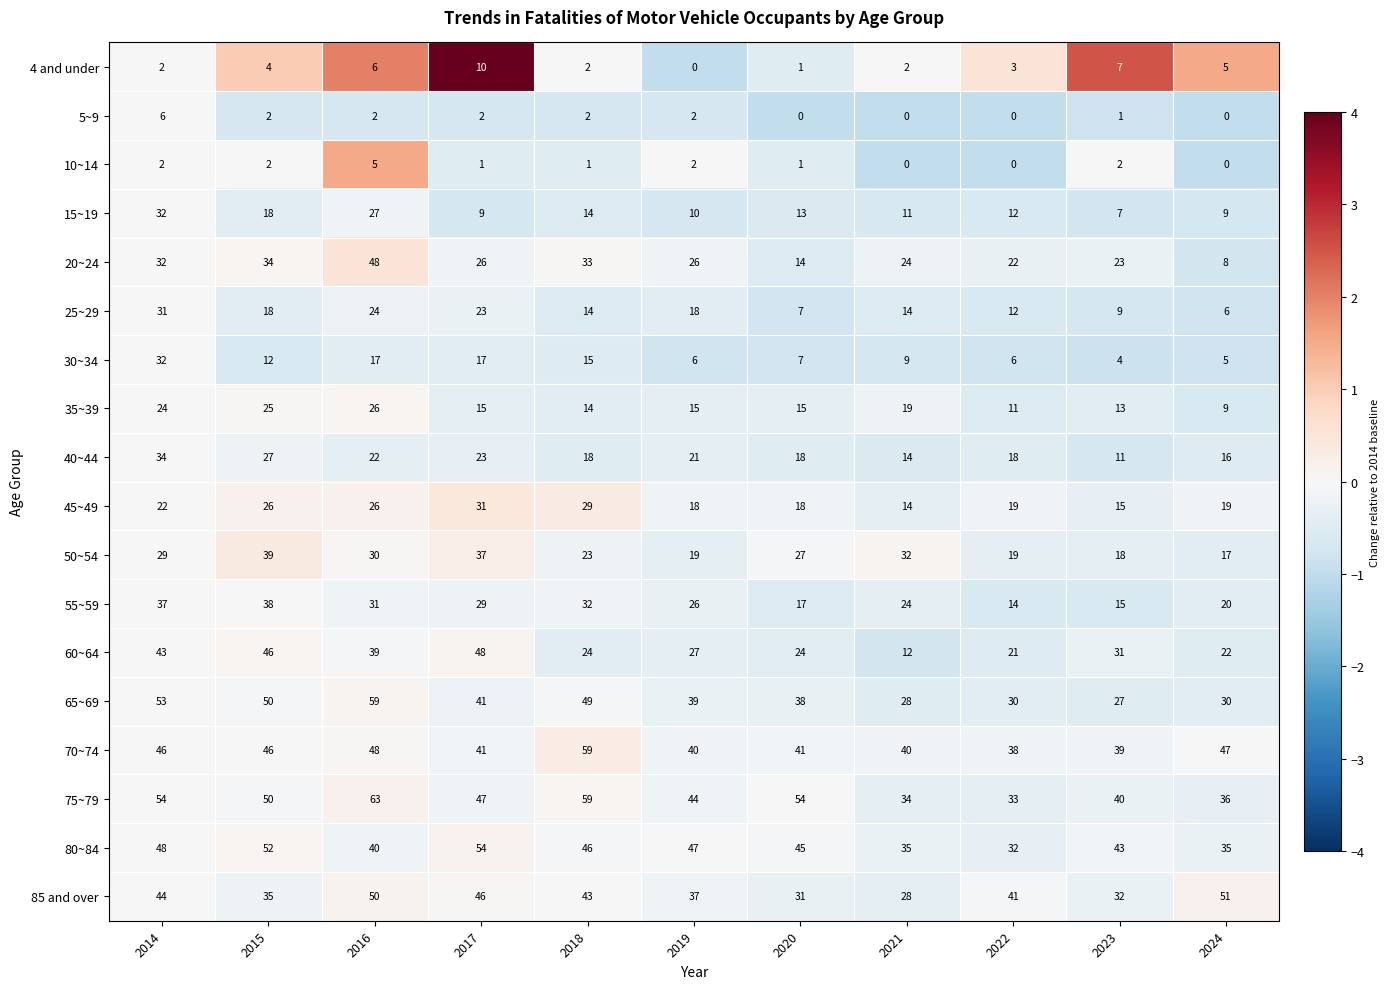

Which label corresponds to the largest value in the chart?

2016